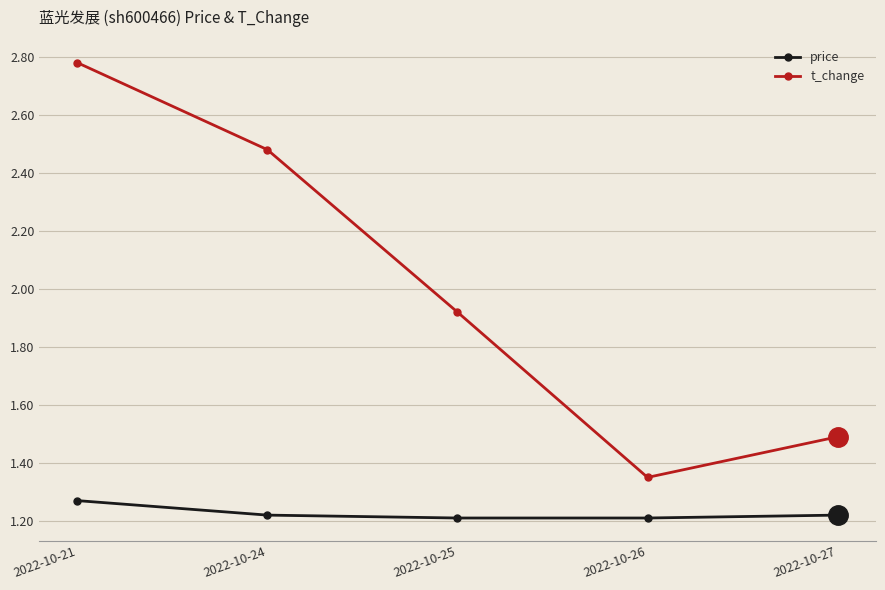

Where is the first local minimum for t_change?

2022-10-26